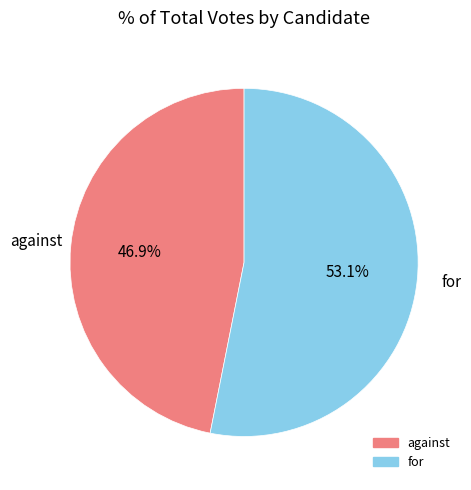

What is the smallest slice in the pie chart?

against